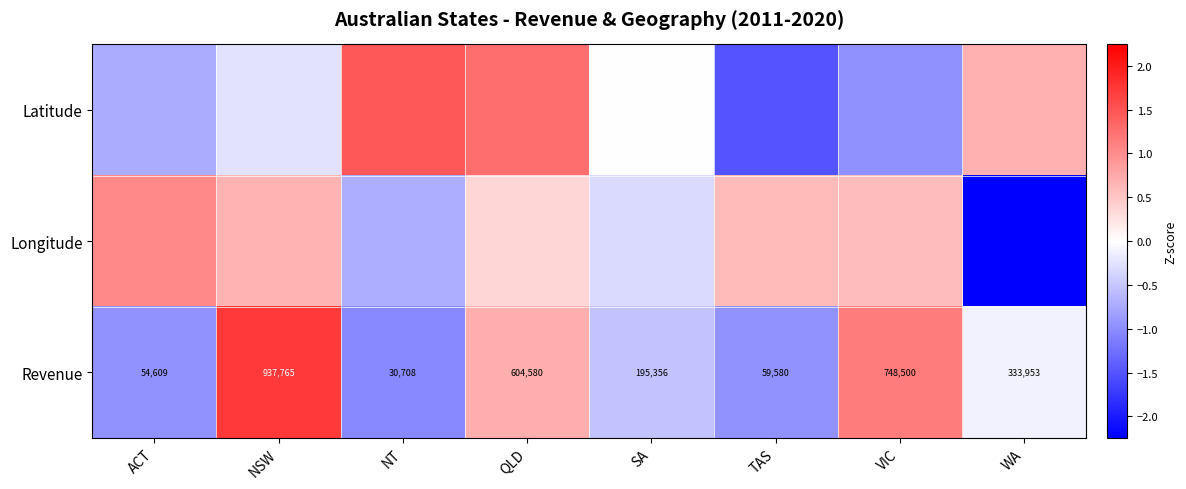

Between NSW and SA, which is larger?

SA